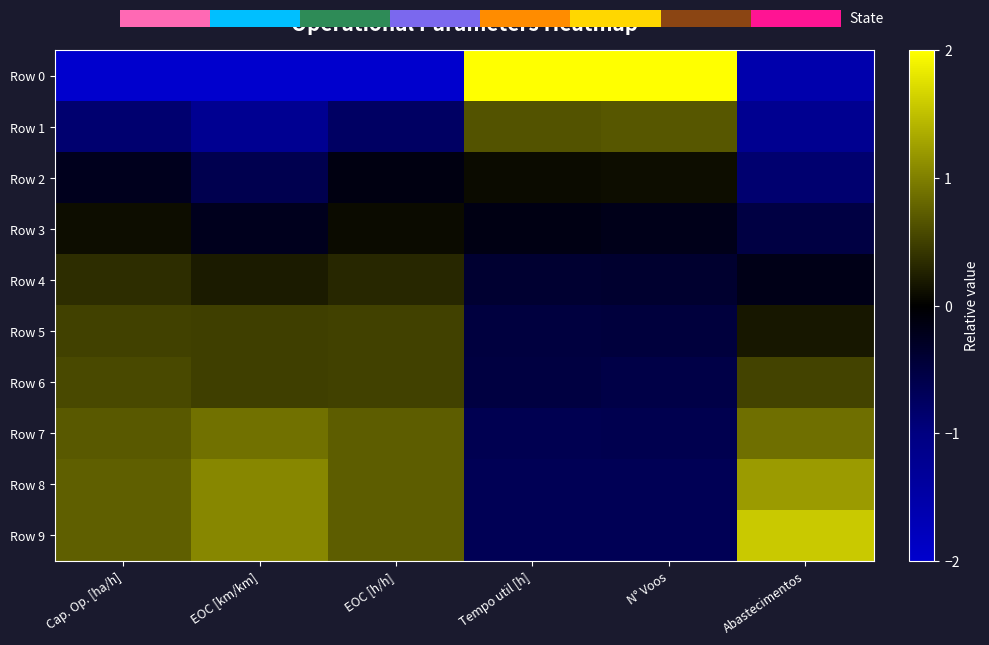

What is the average value of the Row 9 series?

0.5